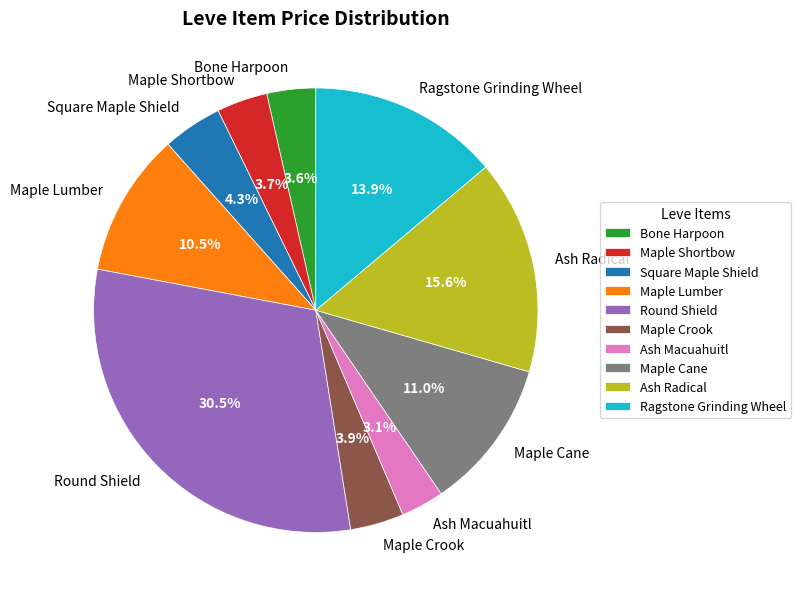

To the nearest percent, what is the combined percentage of Maple Crook and Round Shield?

34%